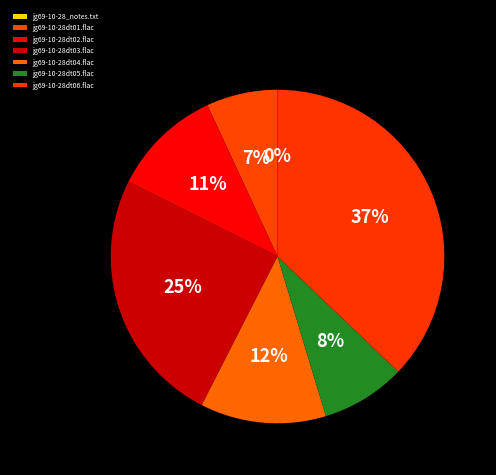

To the nearest percent, what is the difference between the jg69-10-28dt05.flac and jg69-10-28dt02.flac slice percentages?

2%